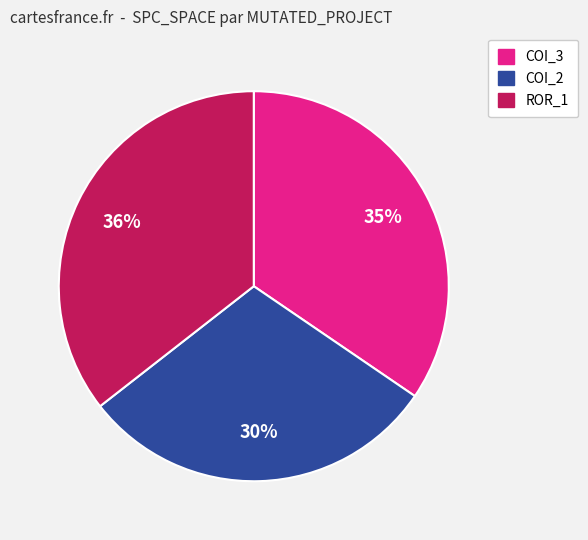

Does any single category account for the majority?

No